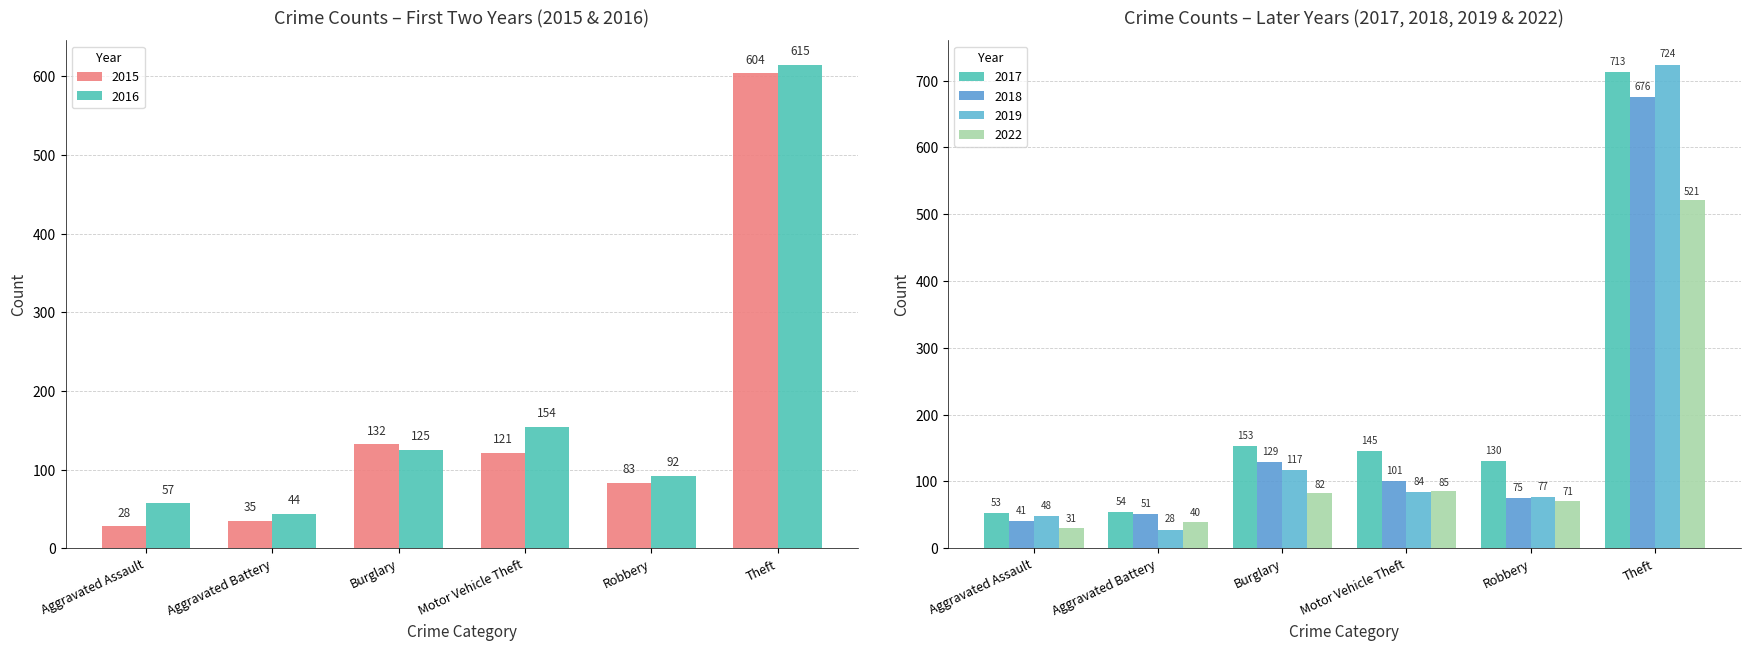

How many data points in 2015 are less than 121?

3